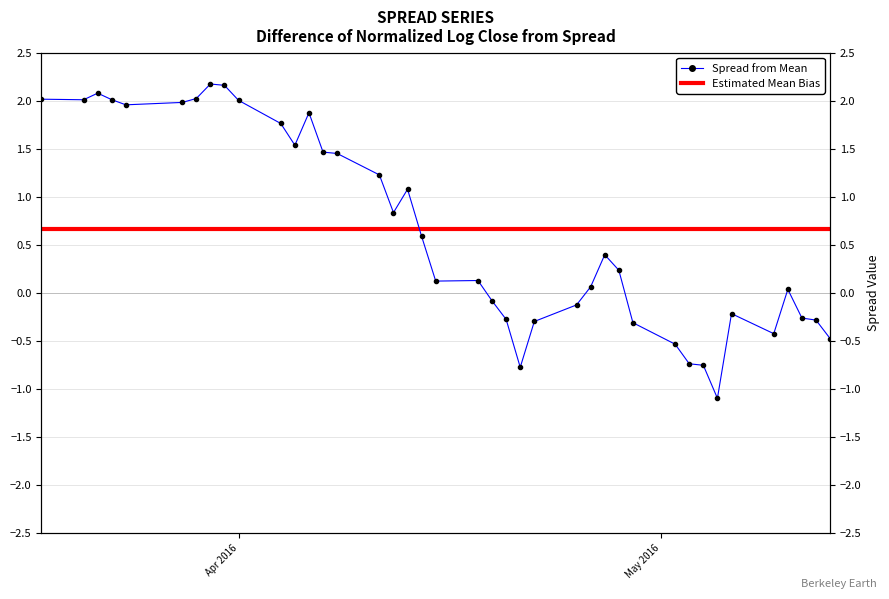

How many points are lower than both their immediate neighbors (excluding endpoints)?

8